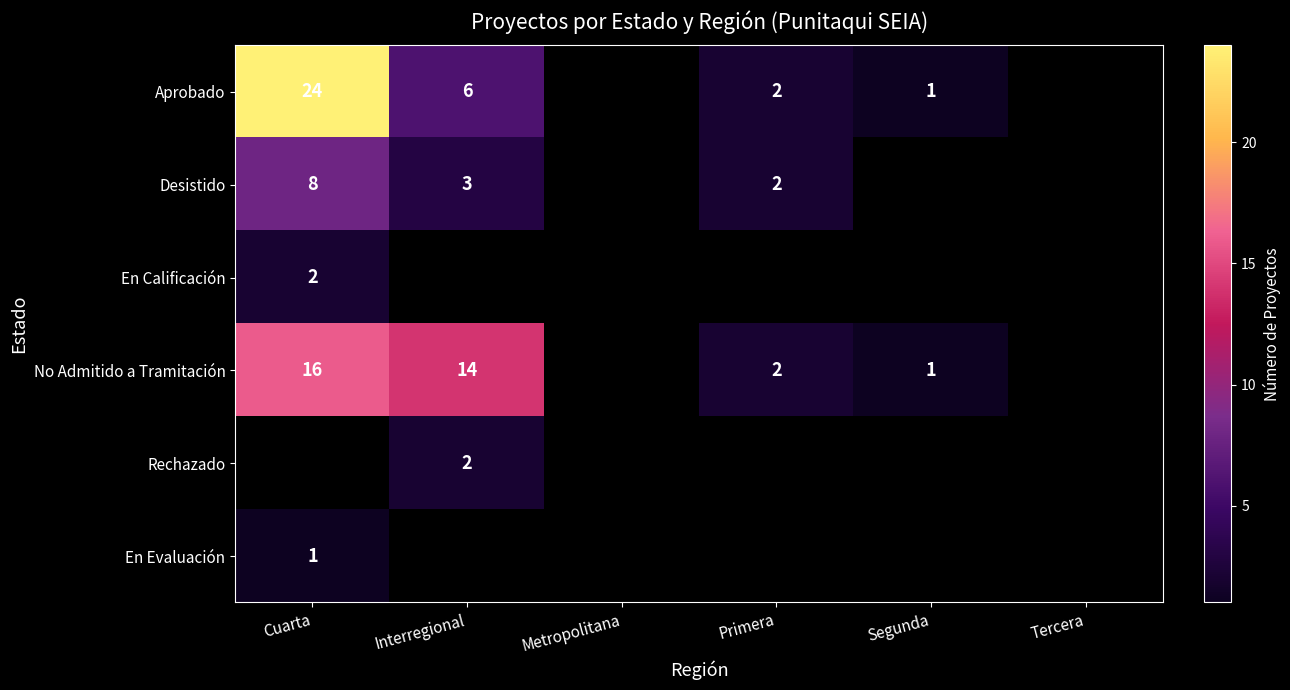

List the series in order of their peak value, highest first.

Aprobado, No Admitido a Tramitación, Desistido, En Calificación, Rechazado, En Evaluación